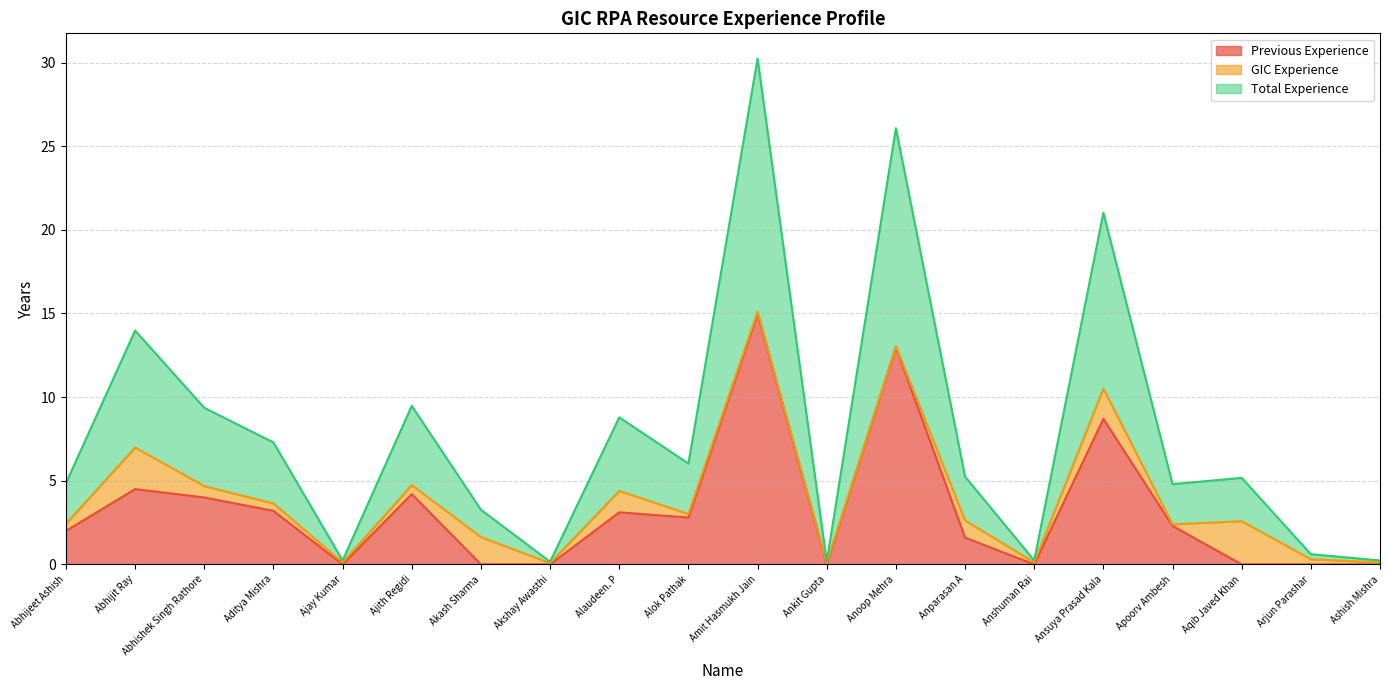

What position from the right is Alok Pathak?

11